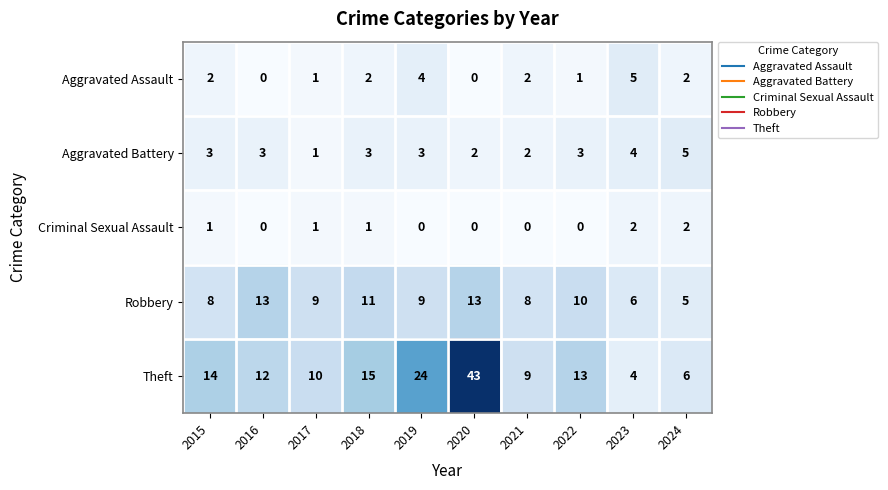

What is the sum of all Aggravated Battery values?

29